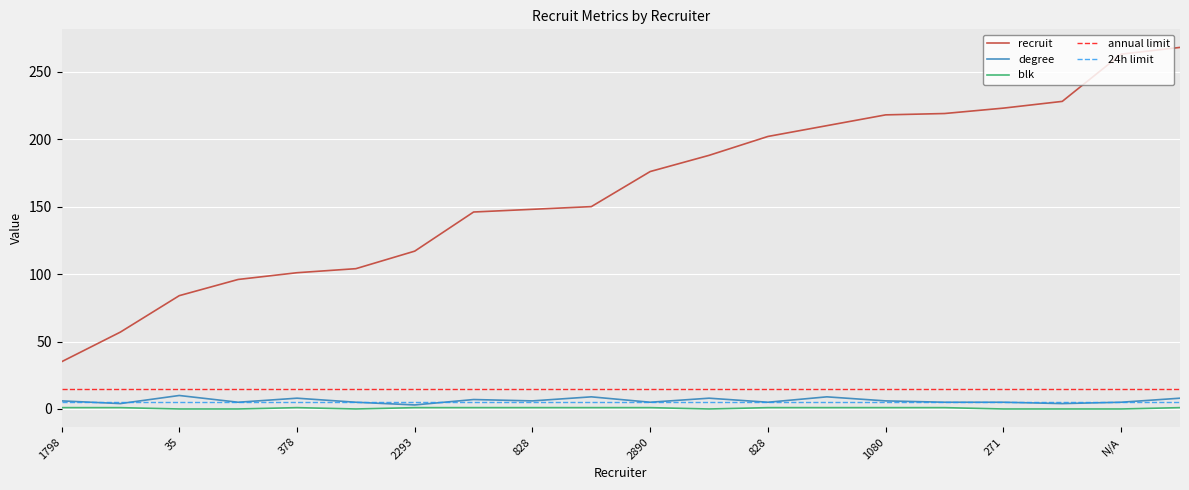

What is the difference between the maximum and minimum values in the blk series?

1